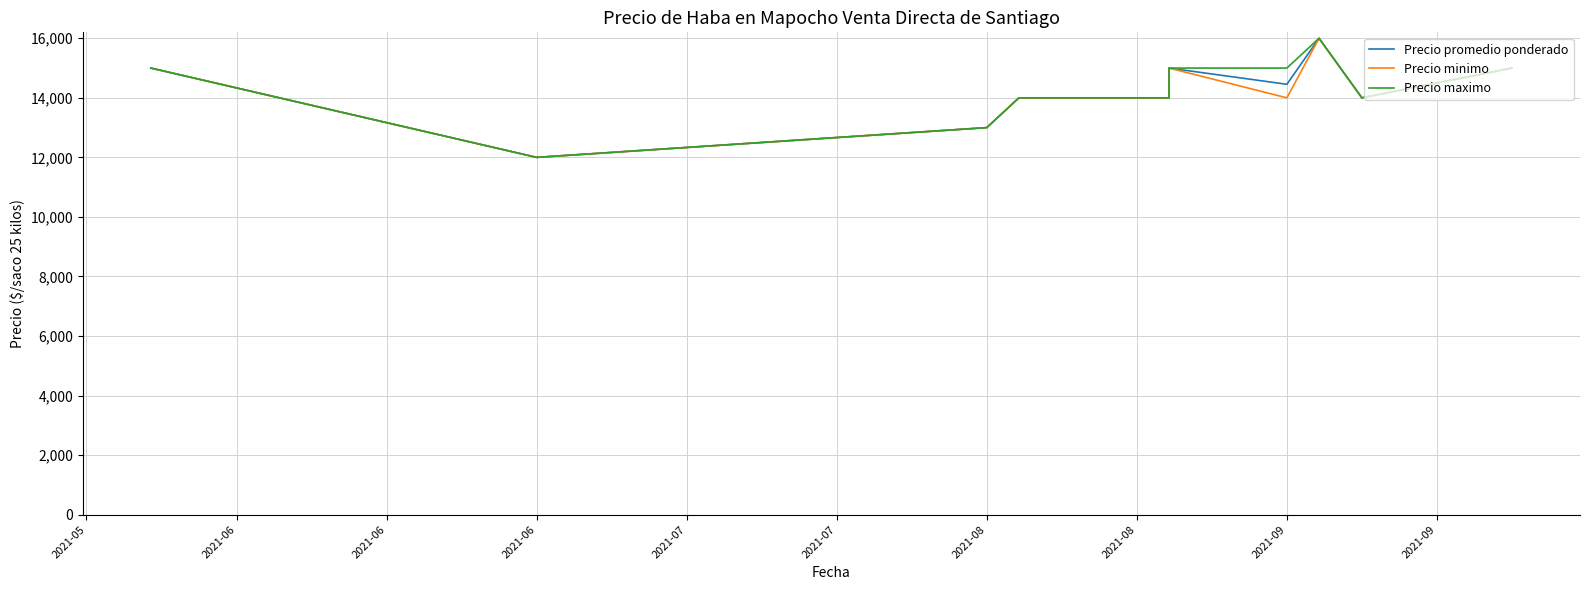

What is the highest value of the Precio maximo series?

16000